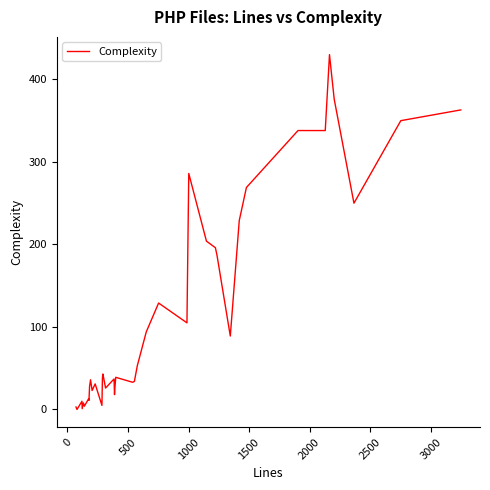

What is the greatest value displayed?

430